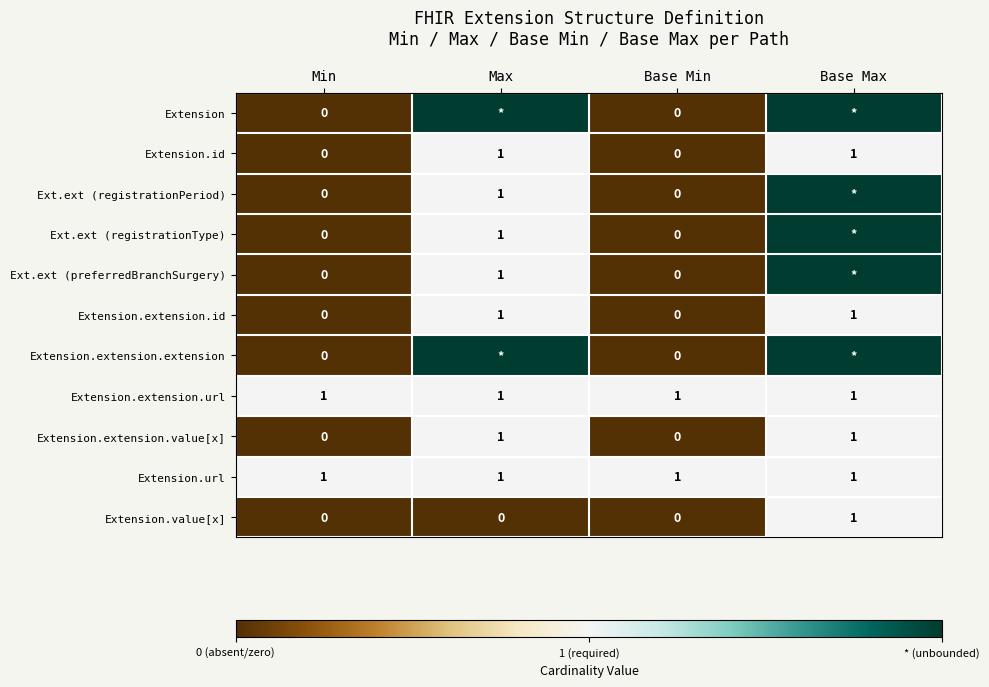

At how many categories does at least one series exceed 0?

4